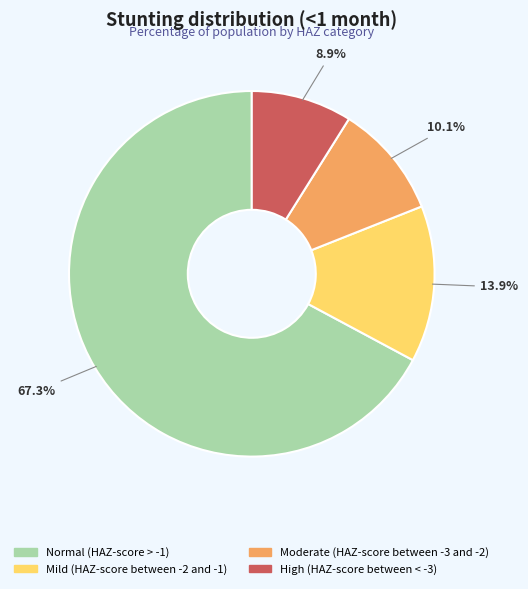

Combined, what portion of the pie is Normal (HAZ-score > -1) and High (HAZ-score between < -3)?

76.1%